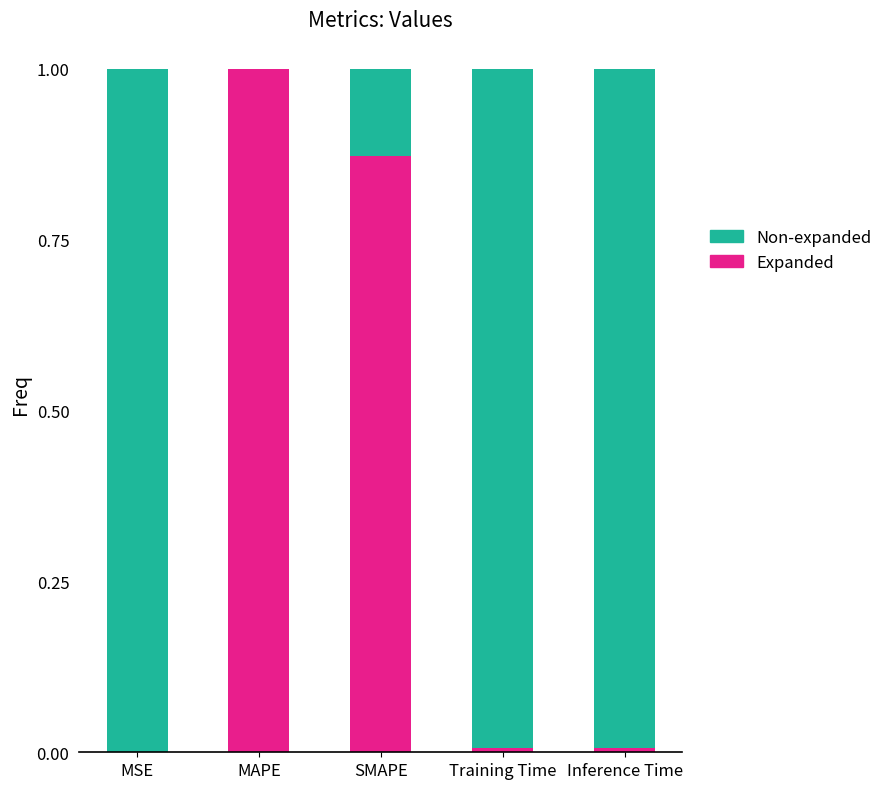

What is the total value across all series at MAPE?

1.0